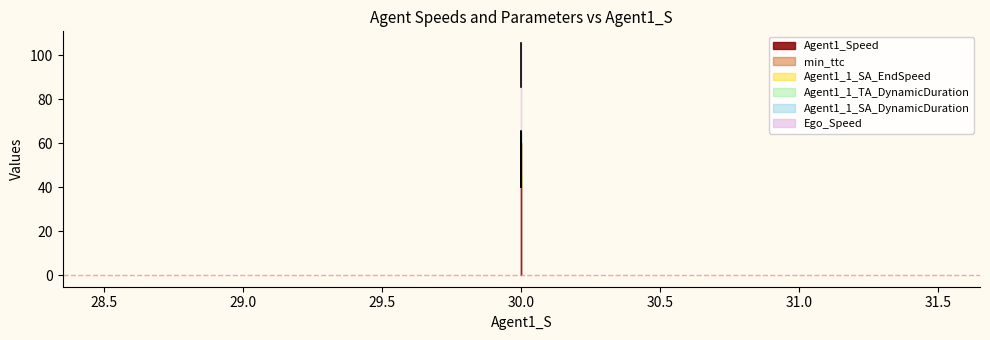

Does the chart have visible grid lines?

No